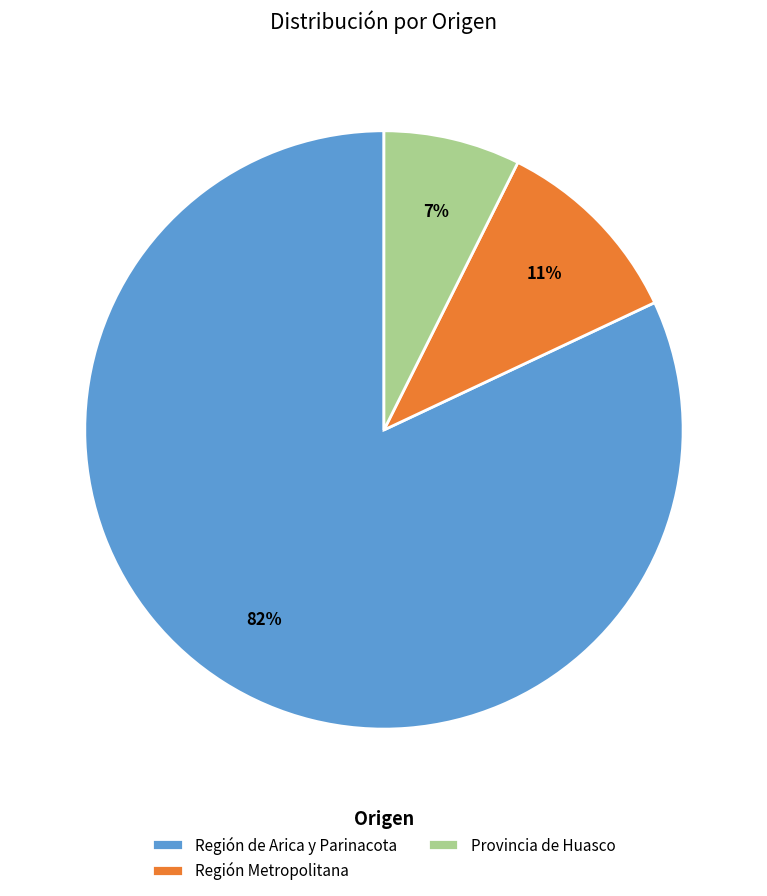

Is there any slice that represents more than half of the pie?

Yes